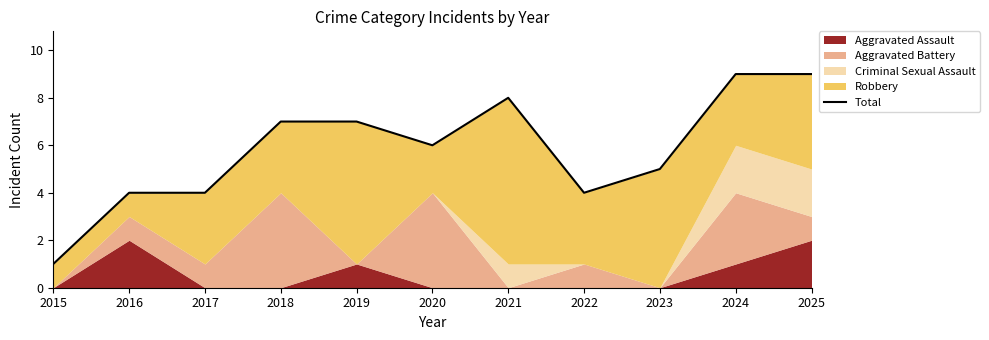

Where is the first local maximum?

2021